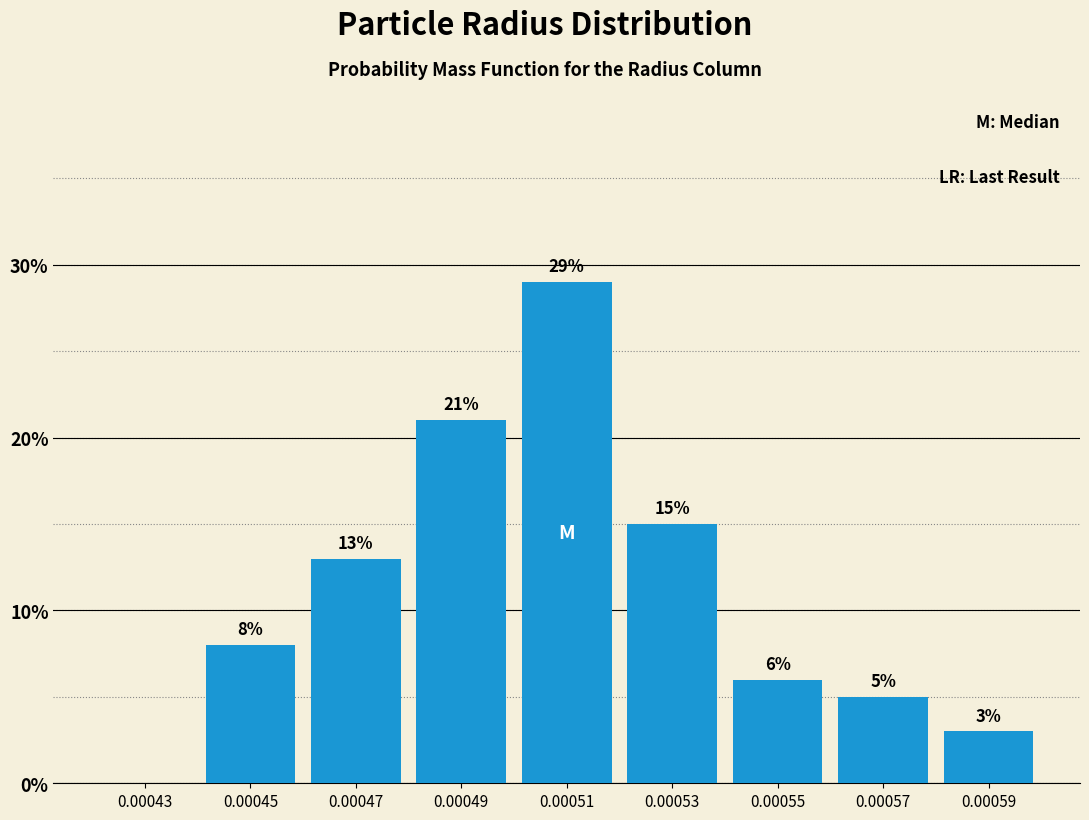

Reading left to right, extract all data points from this chart.

0.00043=0.0	0.00045=8.0	0.00047=13.0	0.00049=21.0	0.00051=29.0	0.00053=15.0	0.00055=6.0	0.00057=5.0	0.00059=3.0